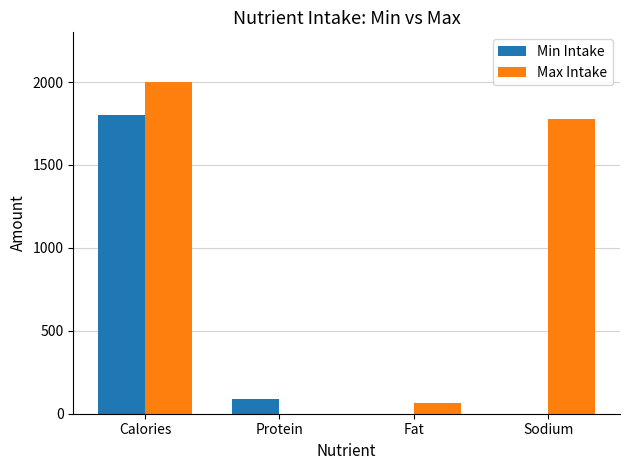

Where is Min Intake nearest to the value 900?

Protein